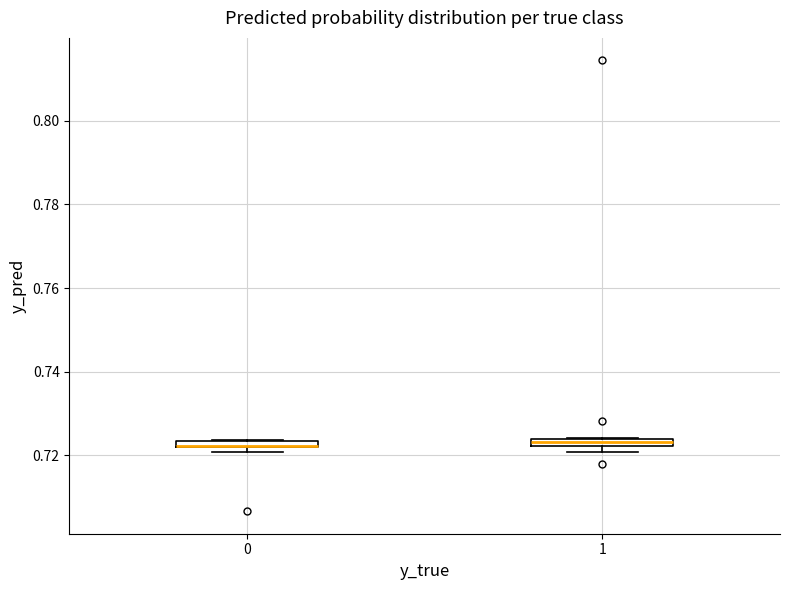

Where is the lower edge of the box at x = 0 on the y-axis? The values are not printed on the chart, so give them approximately, as read against the axis.

0.722